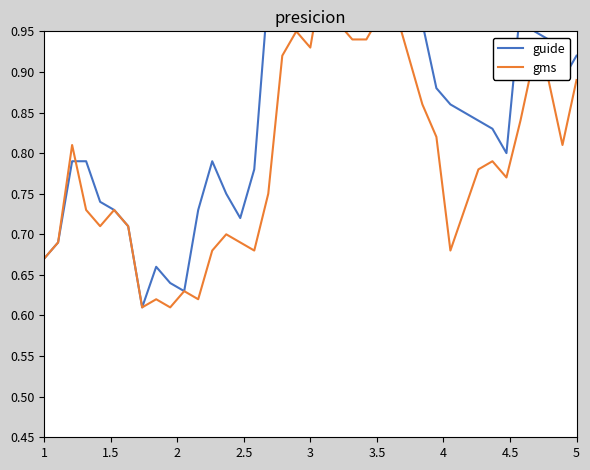

What is the maximum value for guide?

1.2